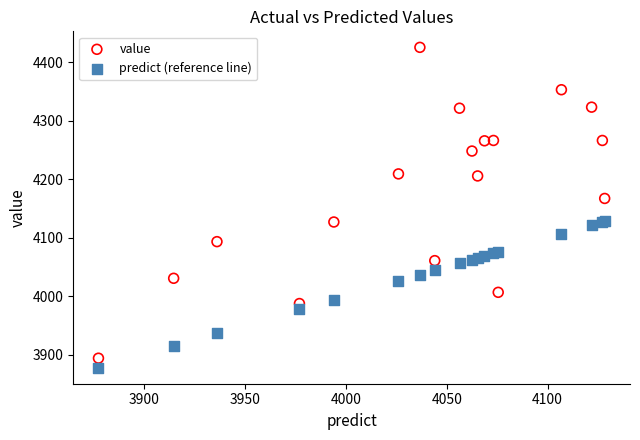

In the value series, what Y value is closest to 4159?

4167.0